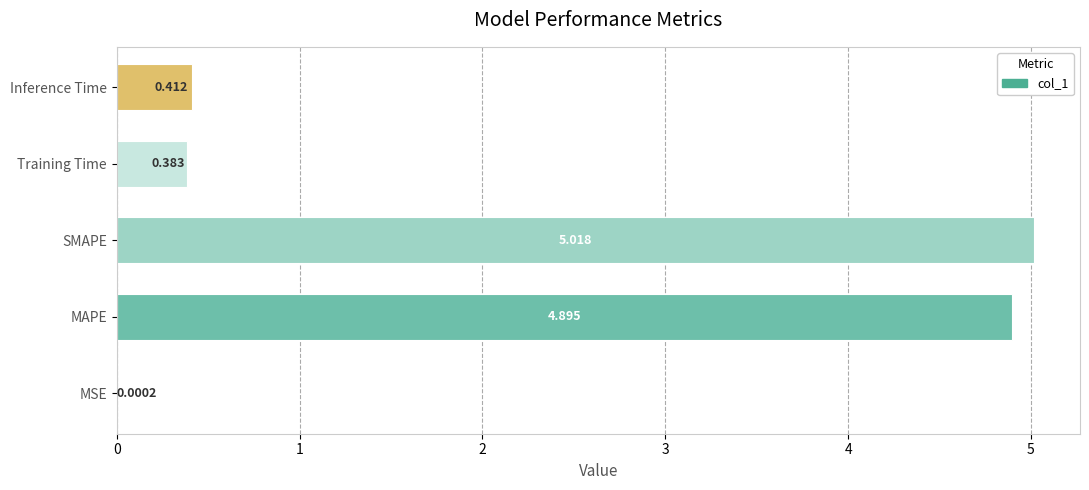

Where is the data nearest to the value 2?

Inference Time